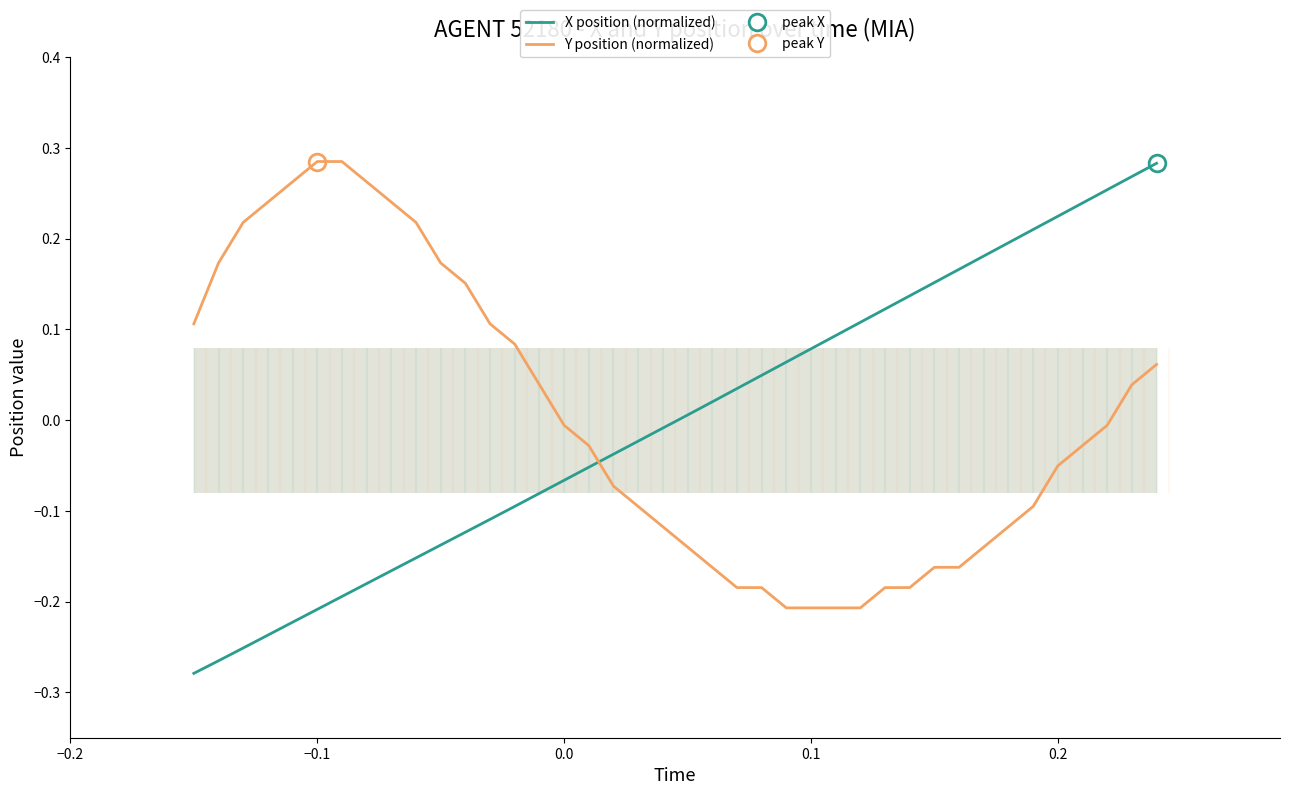

True or false: X position (normalized) and Y position (normalized) intersect in this chart.

True